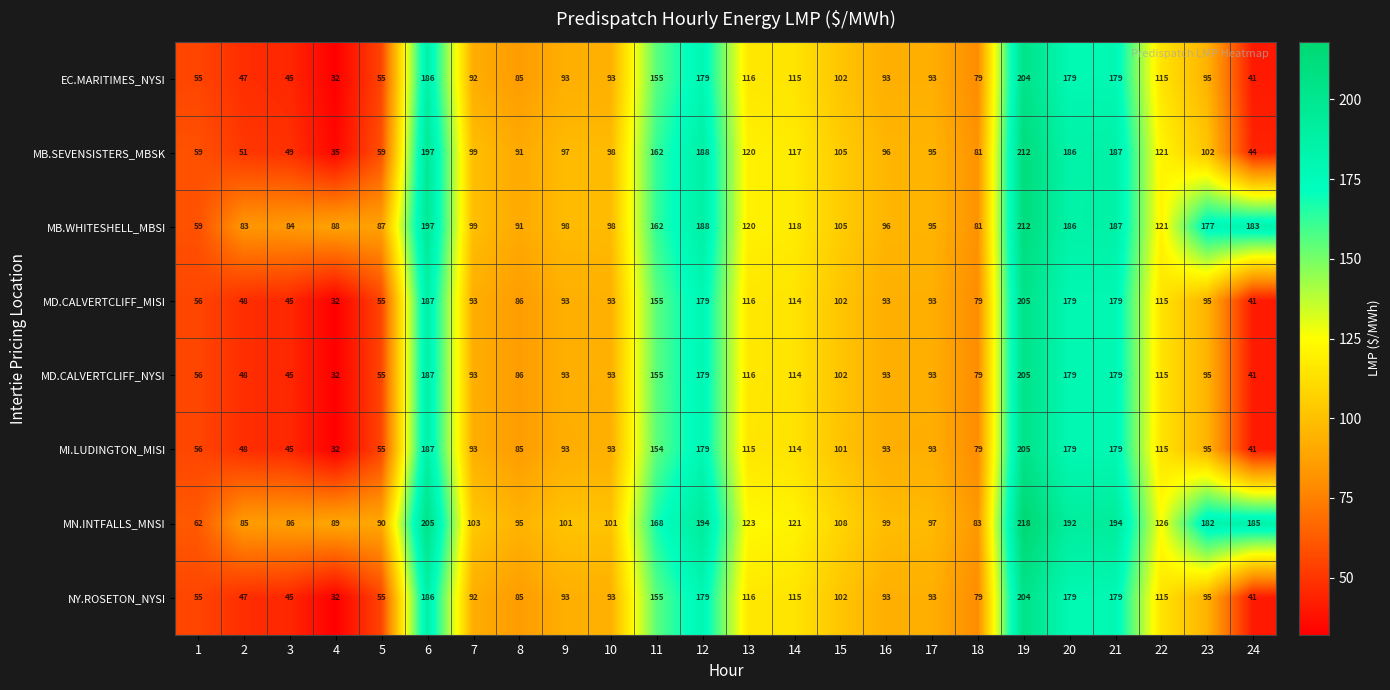

At how many categories does at least one series exceed 116?

11